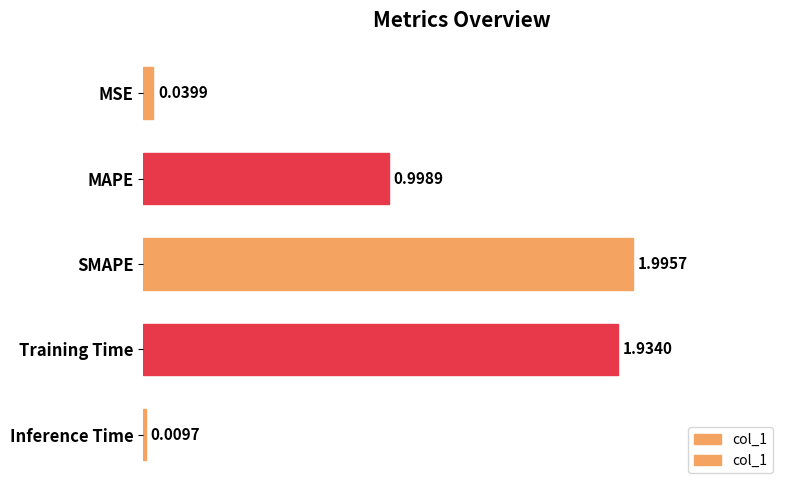

List the labels in order of value, largest first.

SMAPE, Training Time, MAPE, MSE, Inference Time